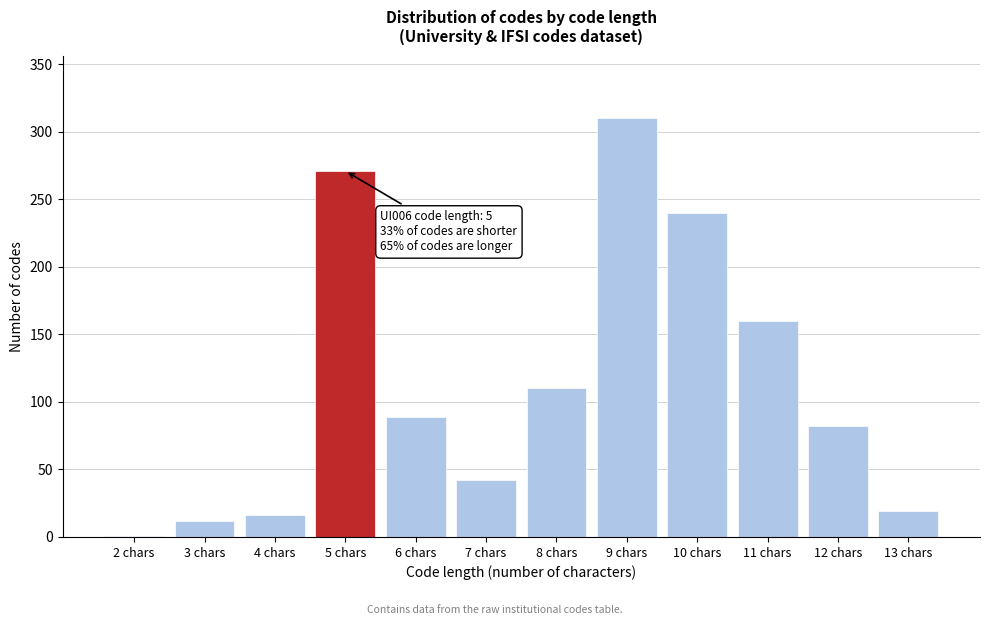

Reading right to left, transcribe all the data shown in this chart.

13 chars=19	12 chars=82	11 chars=160	10 chars=240	9 chars=310	8 chars=110	7 chars=42	6 chars=89	5 chars=271	4 chars=16	3 chars=12	2 chars=1